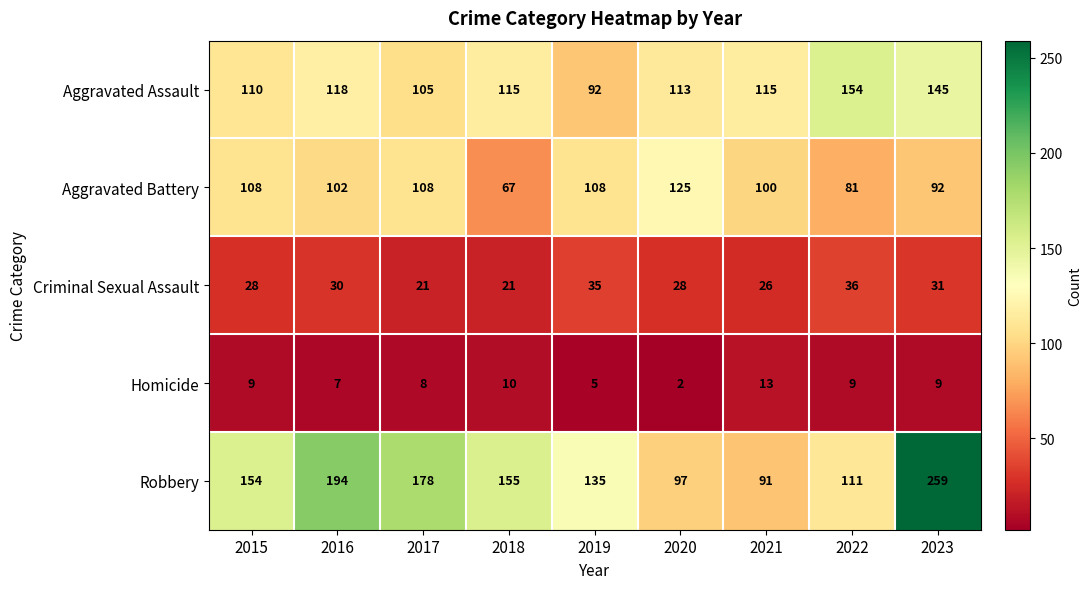

At 2023, list the series in order from smallest to largest.

Homicide, Criminal Sexual Assault, Aggravated Battery, Aggravated Assault, Robbery